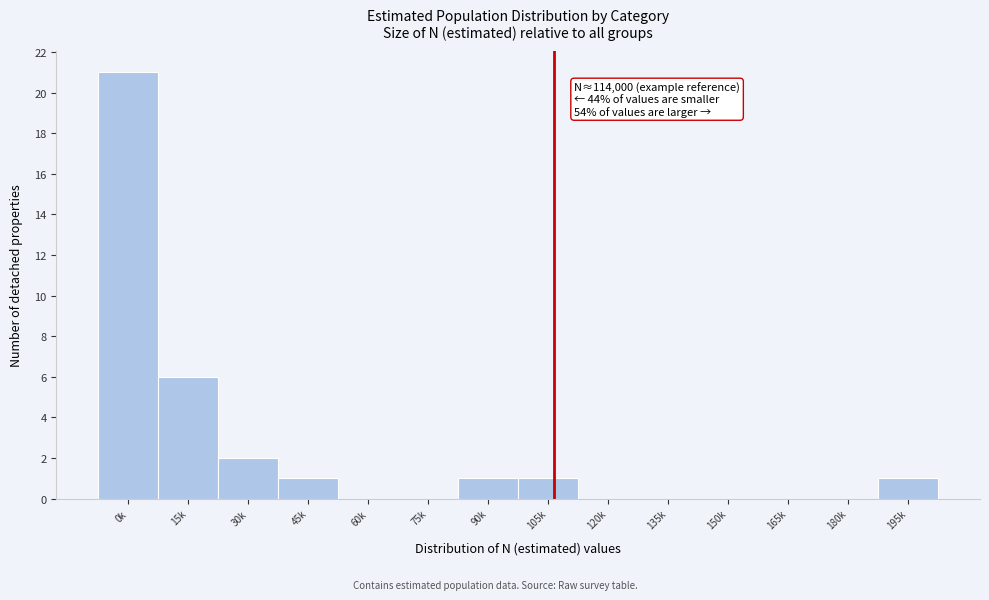

Reading left to right, what are all the values shown in this chart?

0k=21	15k=6	30k=2	45k=1	60k=0	75k=0	90k=1	105k=1	120k=0	135k=0	150k=0	165k=0	180k=0	195k=1